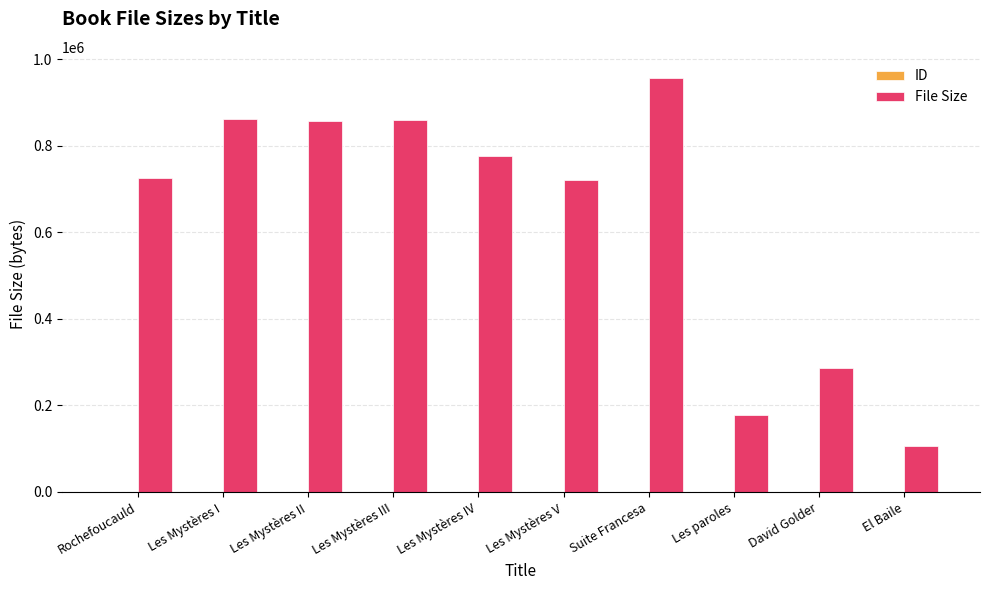

True or false: File Size has a value of 719860 at Les Mystères V.

True